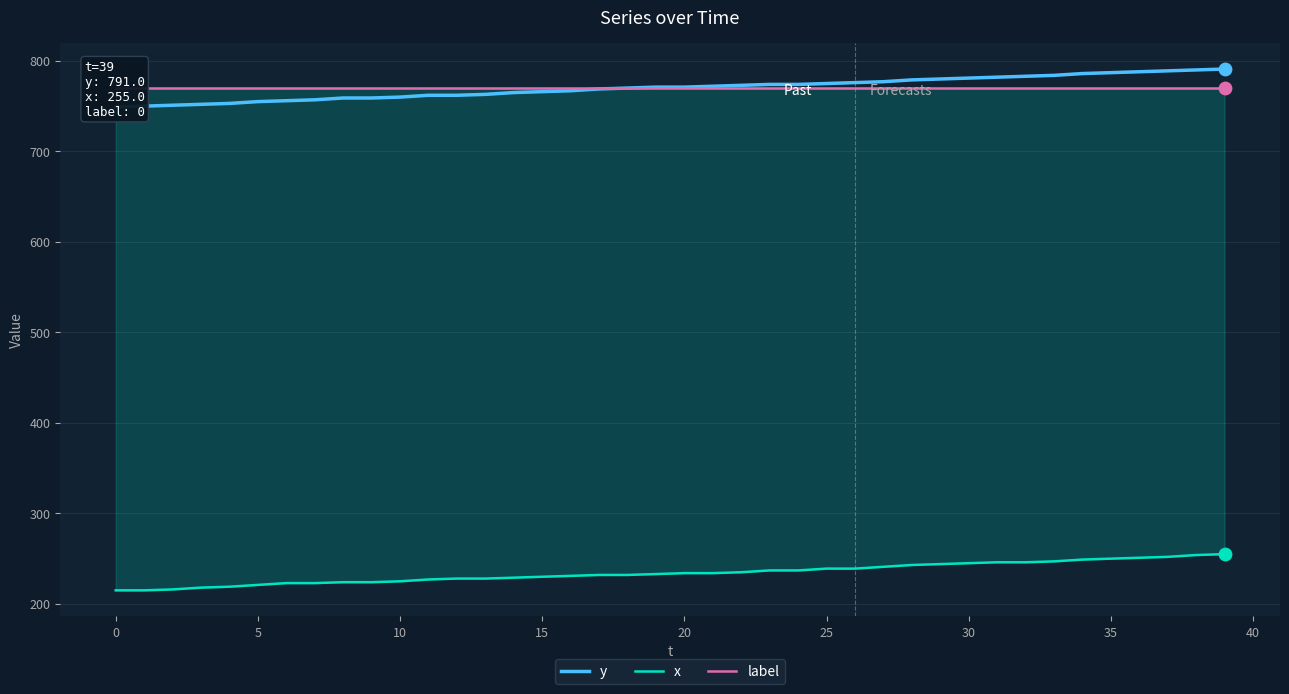

Which series contains the lowest Y value?

x